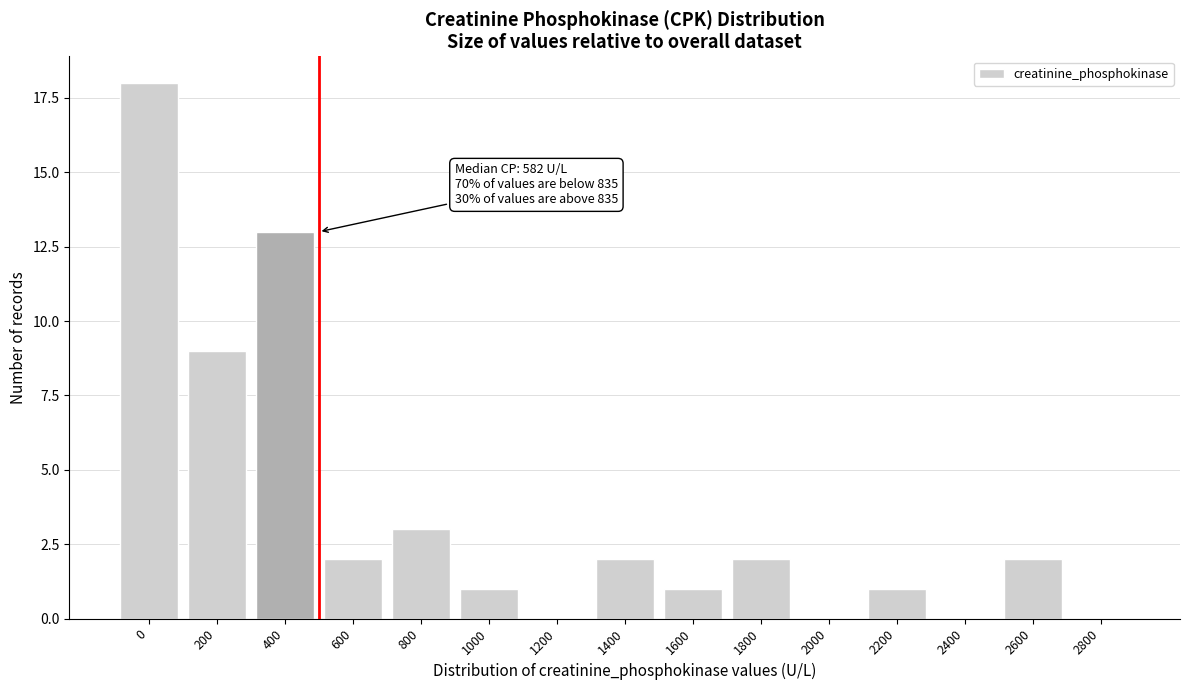

Reading left to right, what are all the values shown in this chart?

0=18	200=9	400=13	600=2	800=3	1000=1	1200=0	1400=2	1600=1	1800=2	2000=0	2200=1	2400=0	2600=2	2800=0